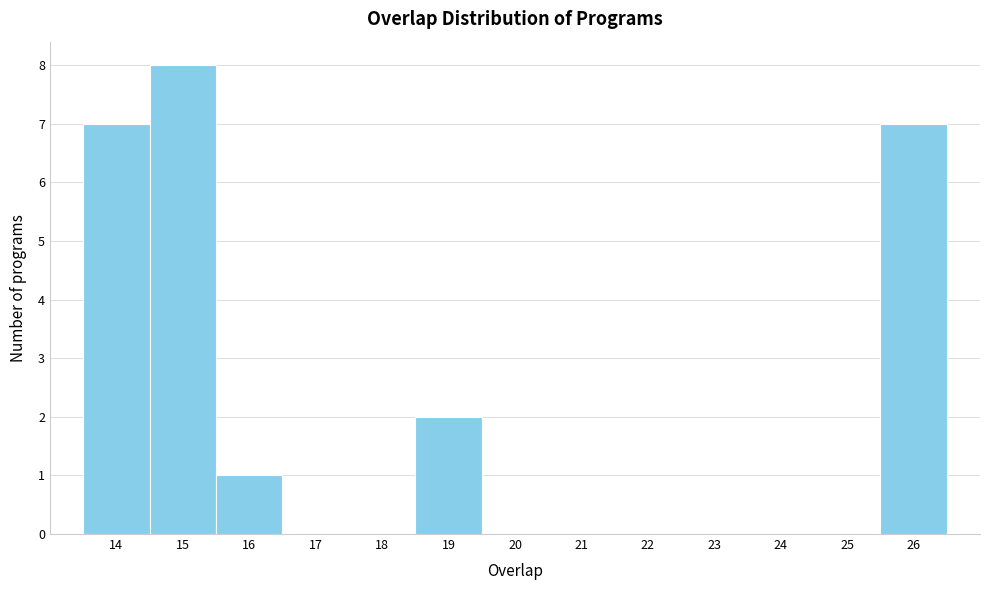

Reading left to right, list every bar in this chart as the range it spans on the x-axis followed by its height. The values are not printed on the chart, so give them approximately, as read against the axis.

13.5 to 14.5: 7
14.5 to 15.5: 8
15.5 to 16.5: 1
16.5 to 17.5: 0
17.5 to 18.5: 0
18.5 to 19.5: 2
19.5 to 20.5: 0
20.5 to 21.5: 0
21.5 to 22.5: 0
22.5 to 23.5: 0
23.5 to 24.5: 0
24.5 to 25.5: 0
25.5 to 26.5: 7